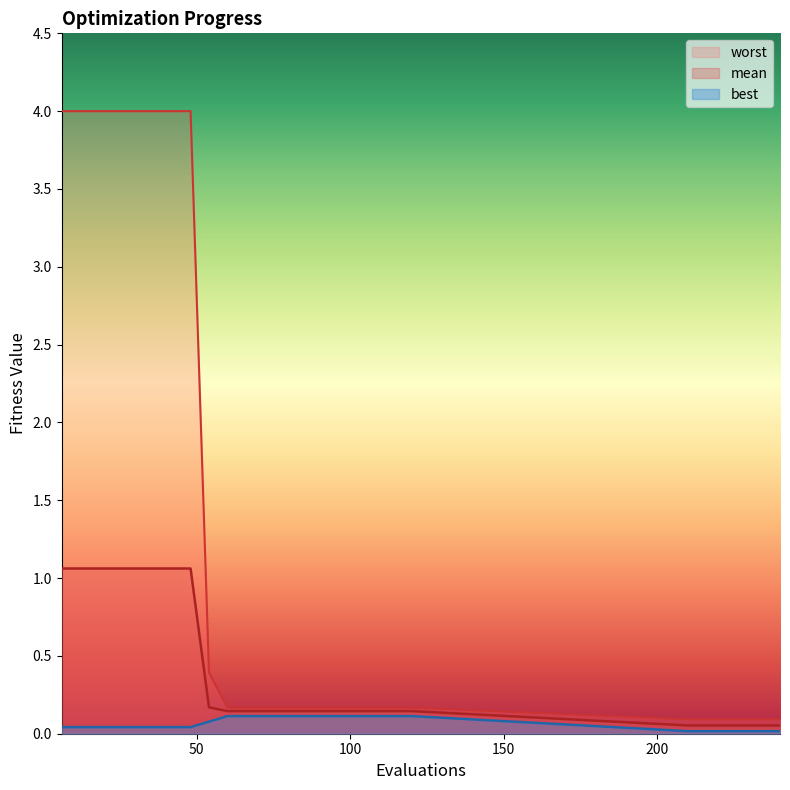

Where is mean nearest to the value 0?

210